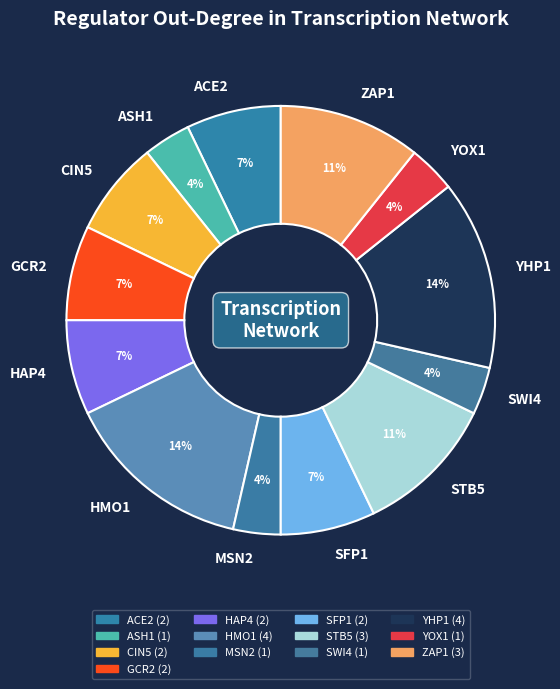

How many slices are in this pie chart?

13